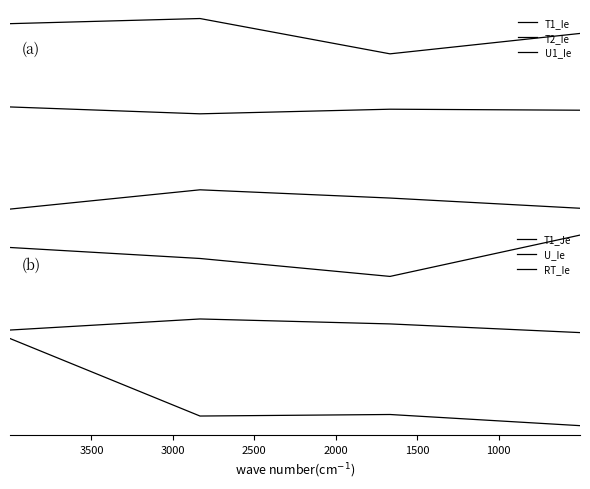

Does the chart have visible grid lines?

No